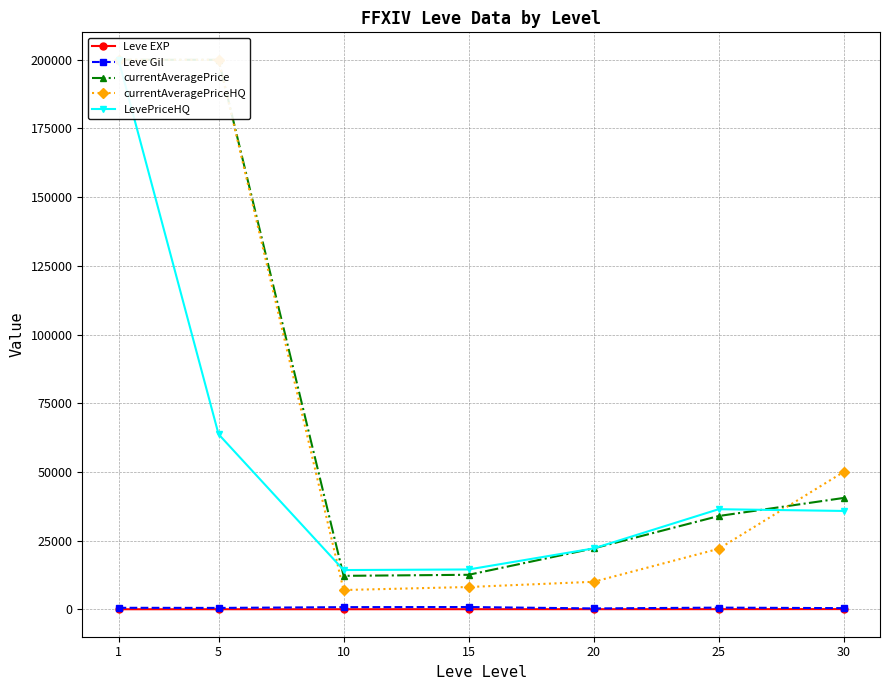

Does the chart display data point markers on the line(s)?

Yes